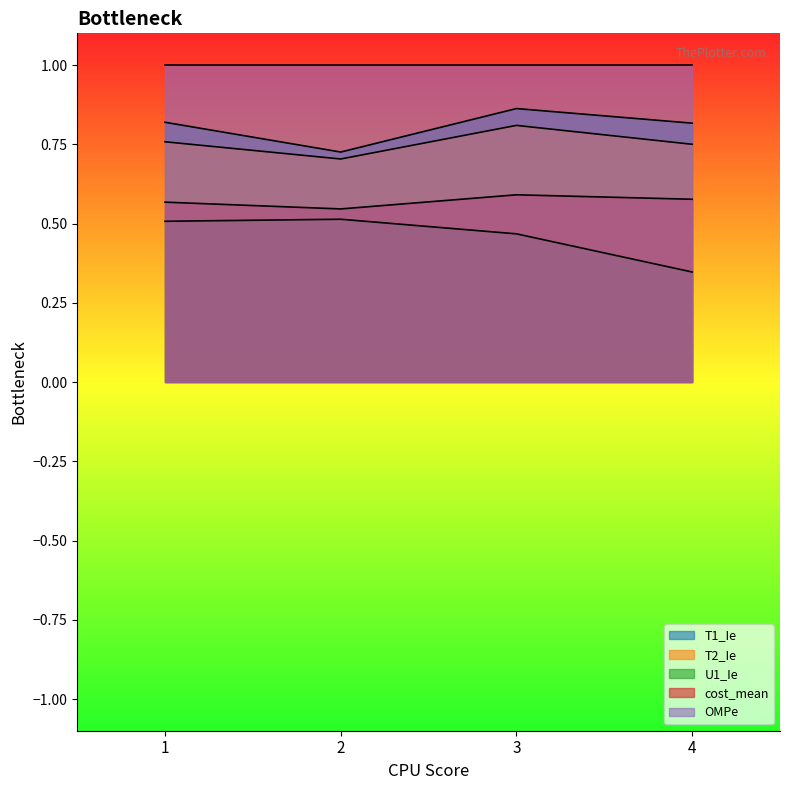

What value does the T2_Ie series have at 4?

0.7